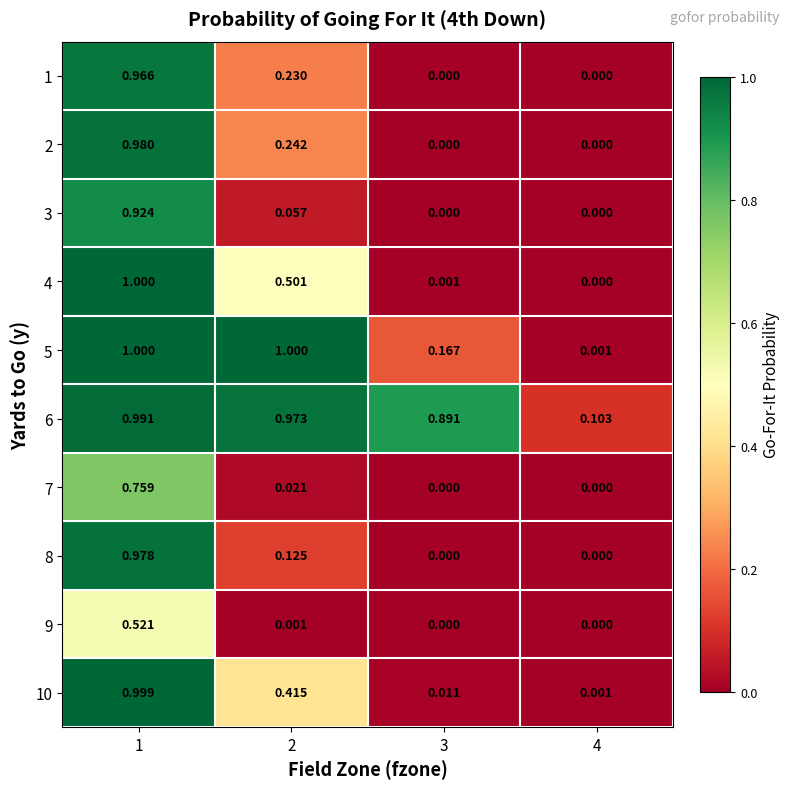

Reading left to right, list all the values displayed in this chart.

1: 1=1.0	2=0.2	3=0.0	4=0.0
2: 1=1.0	2=0.2	3=0.0	4=0.0
3: 1=0.9	2=0.1	3=0.0	4=0.0
4: 1=1.0	2=0.5	3=0.0	4=0.0
5: 1=1.0	2=1.0	3=0.2	4=0.0
6: 1=1.0	2=1.0	3=0.9	4=0.1
7: 1=0.8	2=0.0	3=0.0	4=0.0
8: 1=1.0	2=0.1	3=0.0	4=0.0
9: 1=0.5	2=0.0	3=0.0	4=0.0
10: 1=1.0	2=0.4	3=0.0	4=0.0